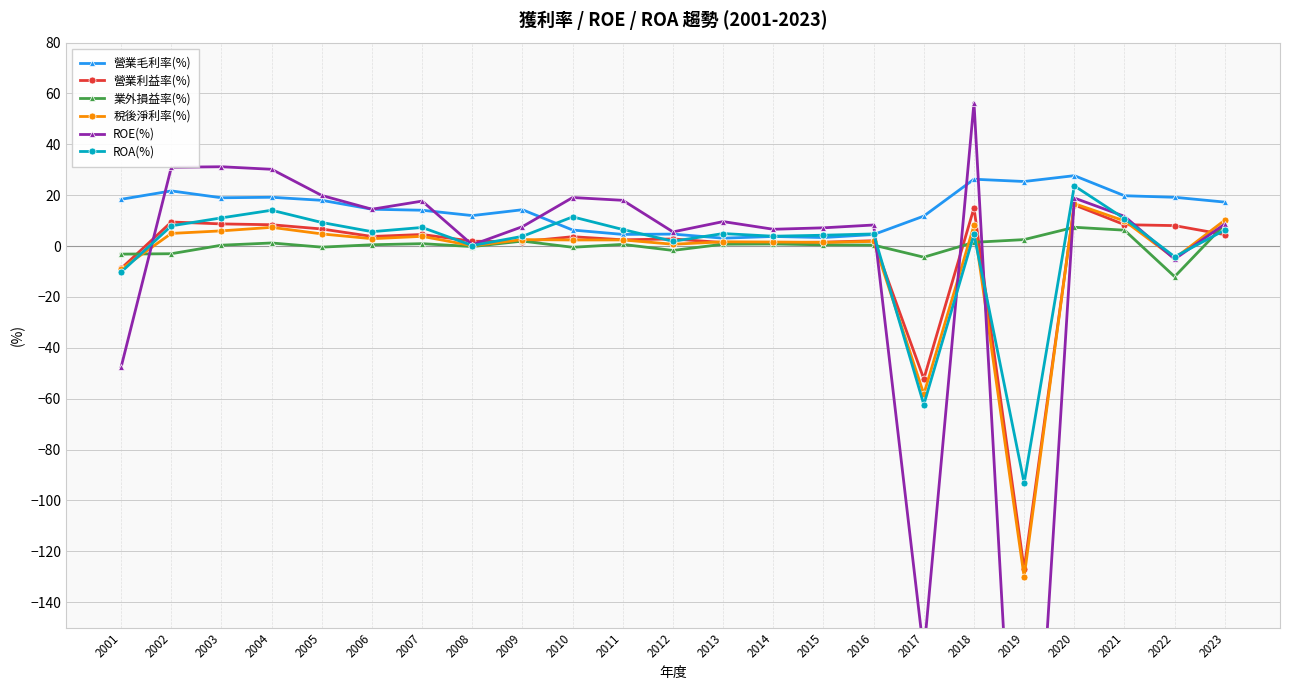

Reading right to left, extract all data points from this chart.

營業毛利率(%): 17.3	19.2	19.8	27.7	25.4	26.3	11.8	4.5	3.4	3.8	3.1	4.7	4.6	6.3	14.3	12.0	14.1	14.5	18.0	19.2	19.0	21.7	18.4
營業利益率(%): 4.5	8.1	8.4	16.2	-127.0	15.0	-52.2	2.1	1.5	1.4	1.4	2.8	2.5	3.7	1.8	1.9	4.6	3.8	6.7	8.4	8.7	9.5	-8.8
業外損益率(%): 8.6	-12.0	6.3	7.4	2.6	1.5	-4.4	0.4	0.5	0.8	0.8	-1.7	0.7	-0.5	2.0	-0.2	1.0	0.5	-0.4	1.2	0.4	-3.0	-3.1
稅後淨利率(%): 10.2	-4.8	9.9	16.7	-130.0	8.1	-58.2	1.9	1.5	1.6	1.7	0.7	2.4	2.4	2.6	0.1	3.8	2.9	4.8	7.4	6.0	5.0	-9.0
ROE(%): 8.7	-5.1	11.7	18.9	-296.0	56.4	-160.0	8.3	7.2	6.6	9.6	5.6	18.0	19.1	7.7	0.5	17.7	14.5	19.9	30.2	31.2	31.0	-47.5
ROA(%): 6.3	-4.2	10.8	23.7	-93.1	4.6	-62.3	4.8	4.3	3.9	4.9	1.9	6.5	11.5	3.8	0.2	7.3	5.7	9.3	14.1	11.1	8.0	-10.2